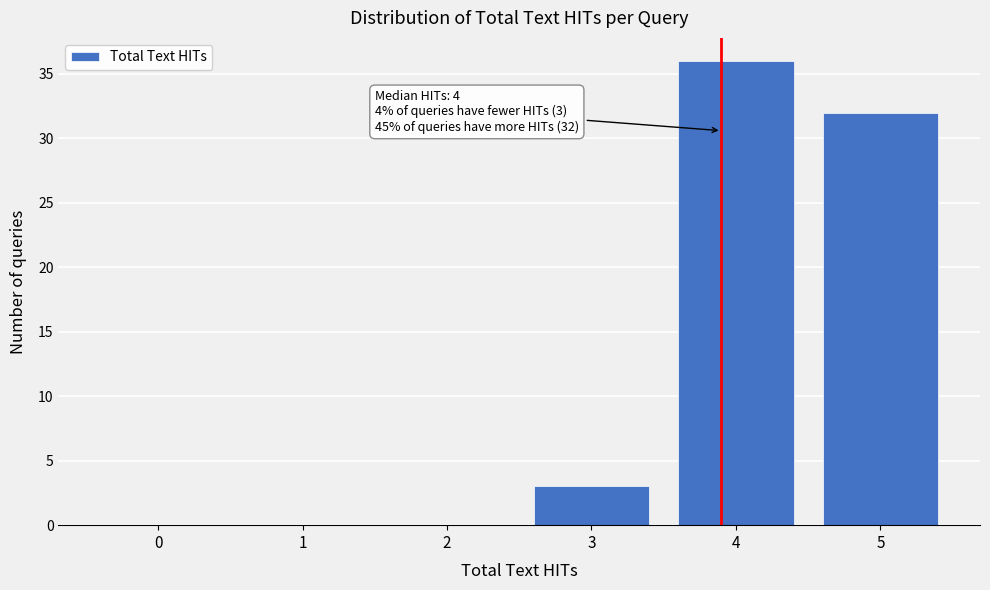

Reading right to left, list all the values displayed in this chart.

5=32	4=36	3=3	2=0	1=0	0=0